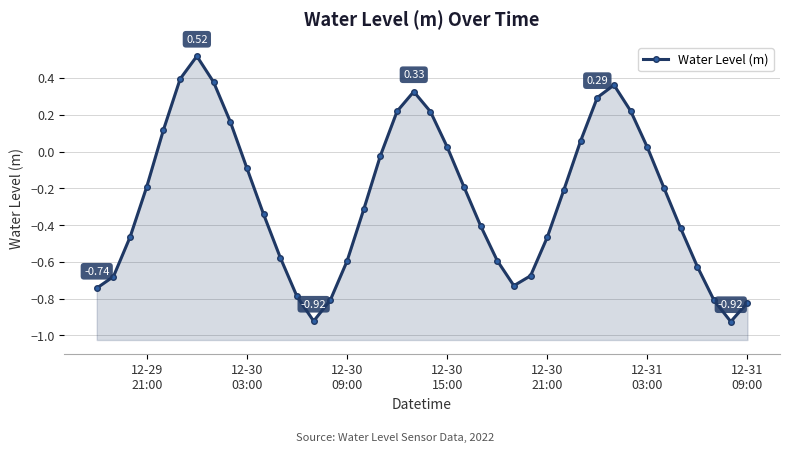

Is it true that the value at 32 is 0.3?

False